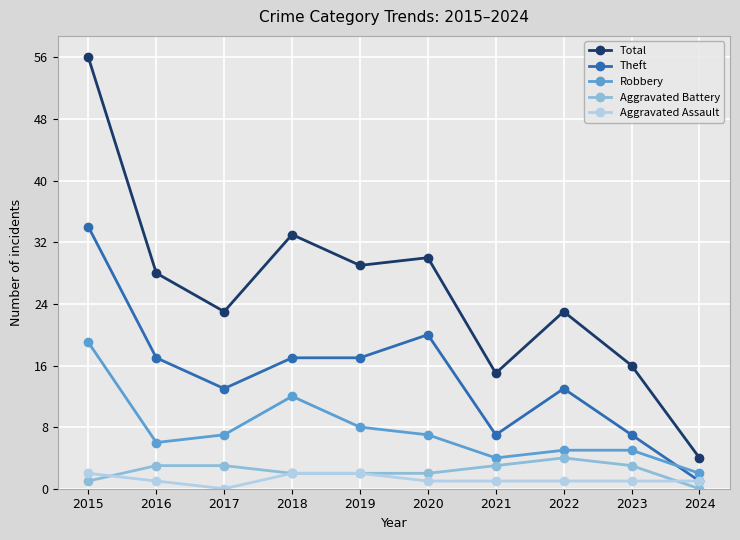

What is the difference between the second highest and second lowest values in the Aggravated Battery series?

2